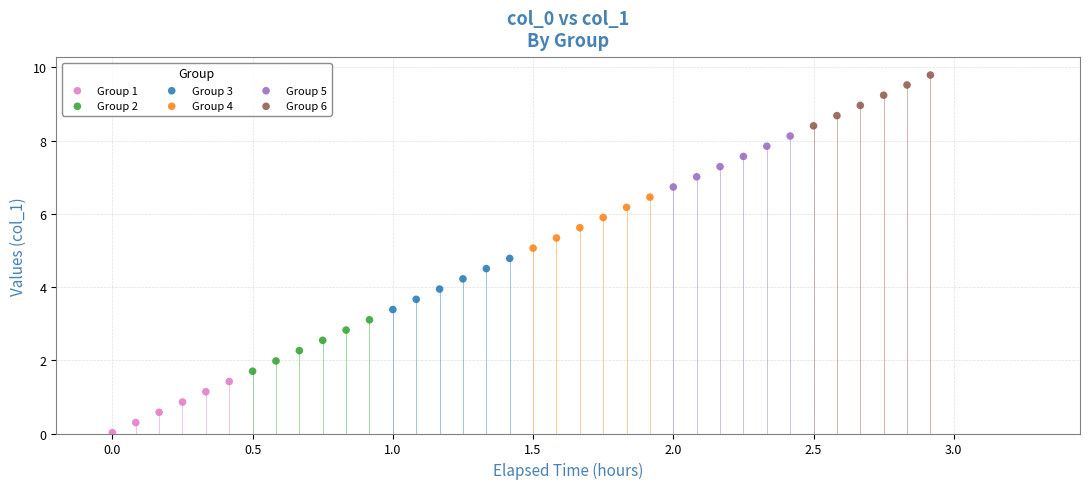

Which series has the widest spread of Y values?

Group 2